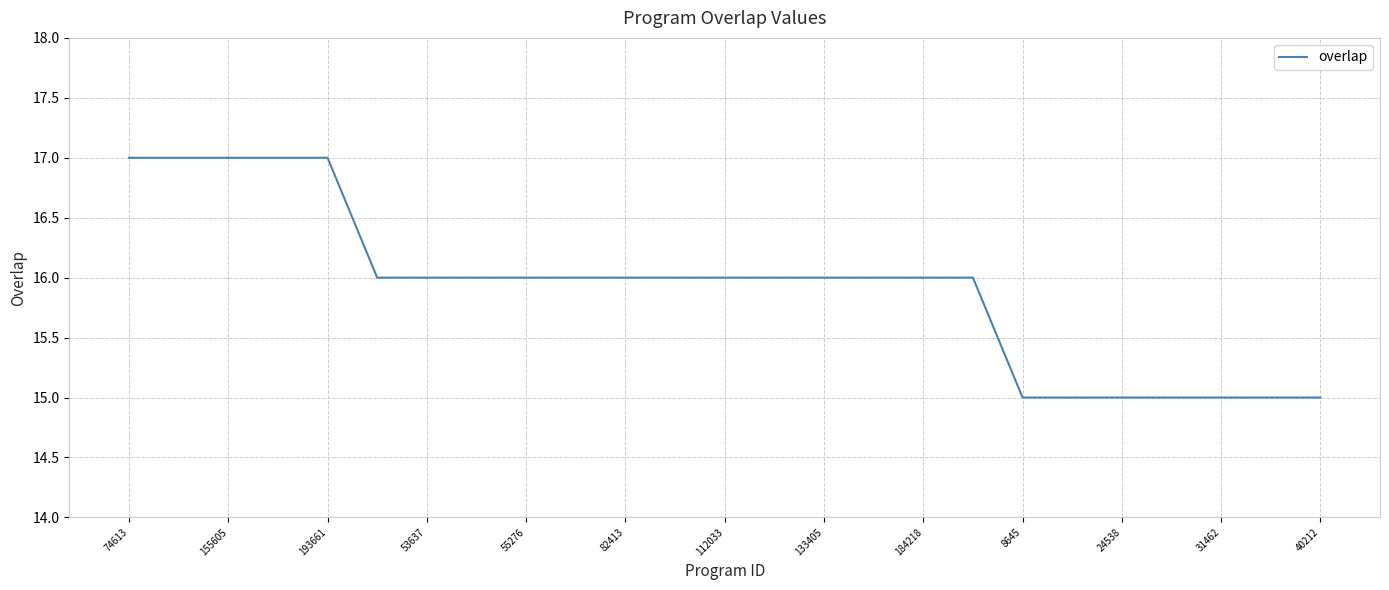

What is the difference between the maximum and minimum values?

2